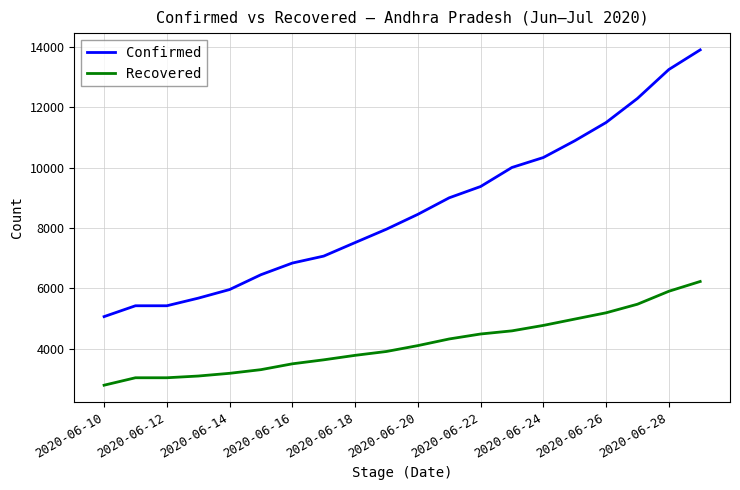

What is the minimum value shown in the chart?

2802